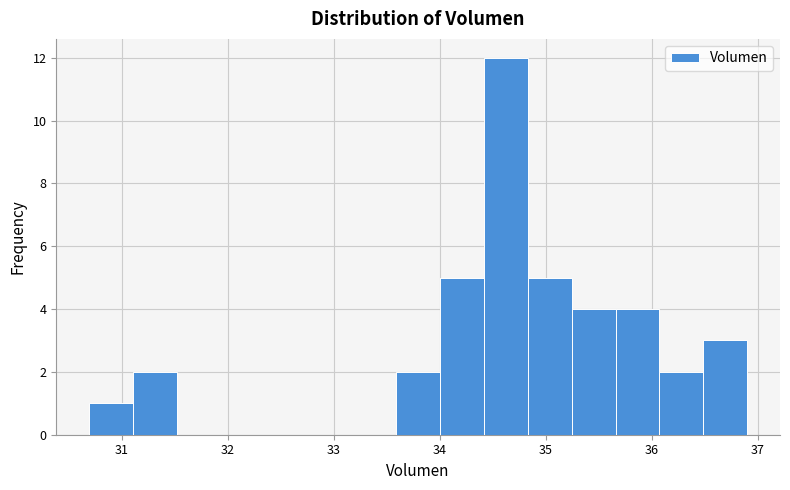

Reading left to right, transcribe this chart: for each bar, give the range it covers on the x-axis and its height. Neither the bar edges nor the heights are printed on the chart, so give them approximately, as read against the axes.

30.7 to 31.1: 1
31.1 to 31.5: 2
31.5 to 31.9: 0
31.9 to 32.3: 0
32.3 to 32.8: 0
32.8 to 33.2: 0
33.2 to 33.6: 0
33.6 to 34.0: 2
34.0 to 34.4: 5
34.4 to 34.8: 12
34.8 to 35.2: 5
35.2 to 35.7: 4
35.7 to 36.1: 4
36.1 to 36.5: 2
36.5 to 36.9: 3